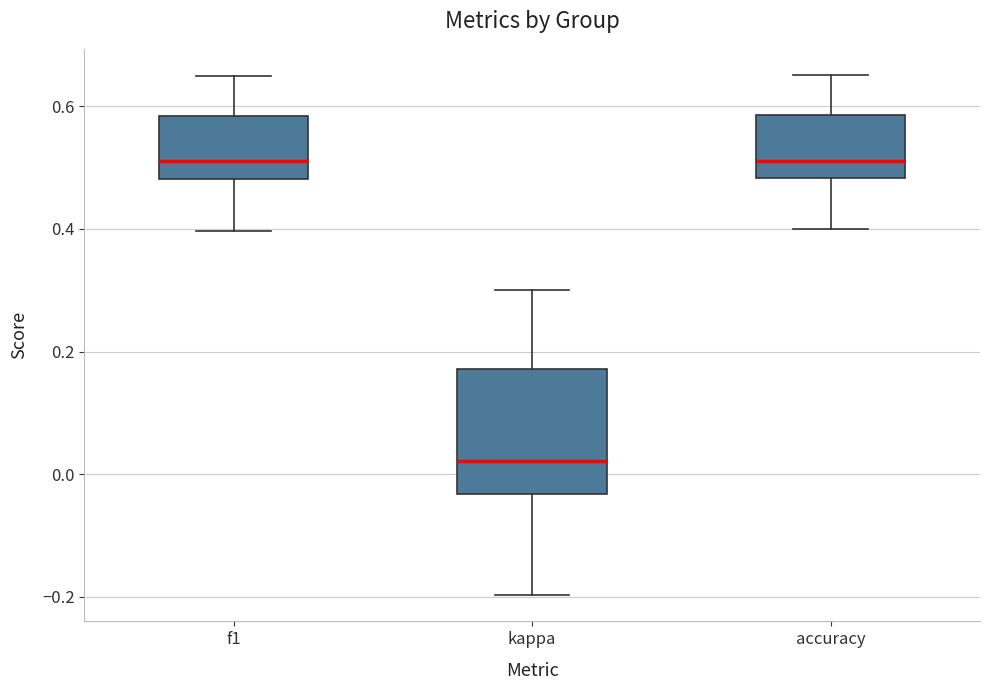

Which box is the tallest, from its lower edge to its upper edge?

kappa